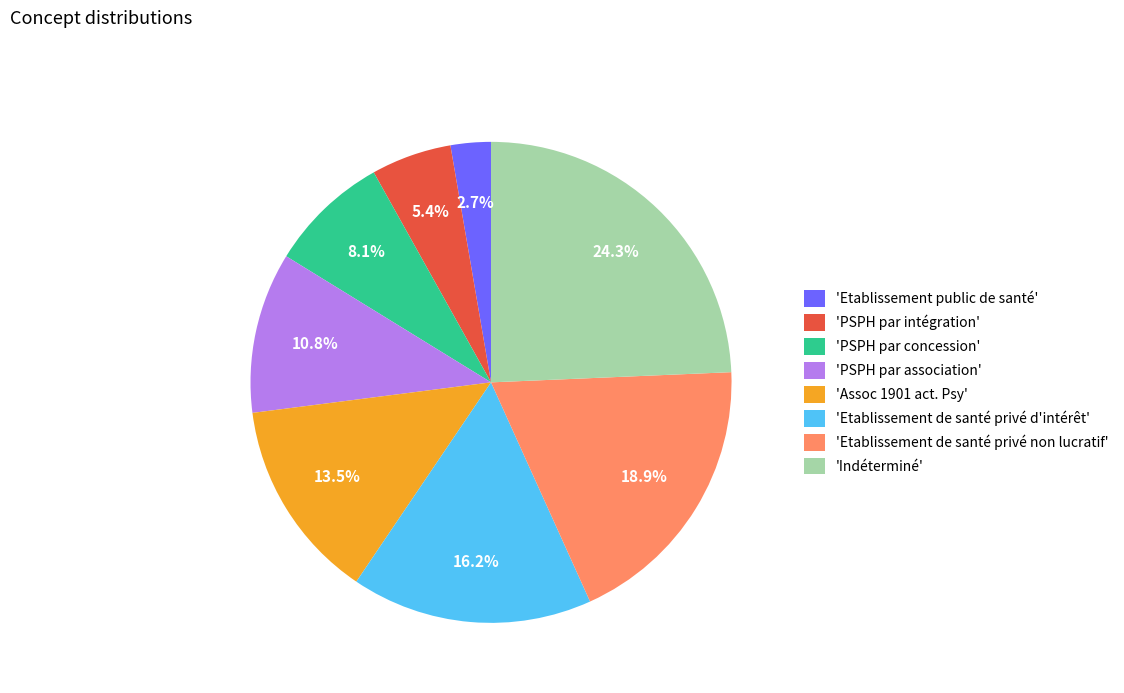

Approximately how many times larger is the value at 'PSPH par association' compared to 'Etablissement de santé privé non lucratif'?

0.6